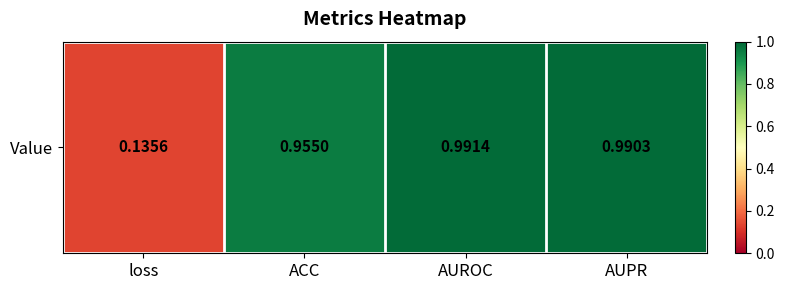

True or false: the data shows 1.0 at AUROC.

True